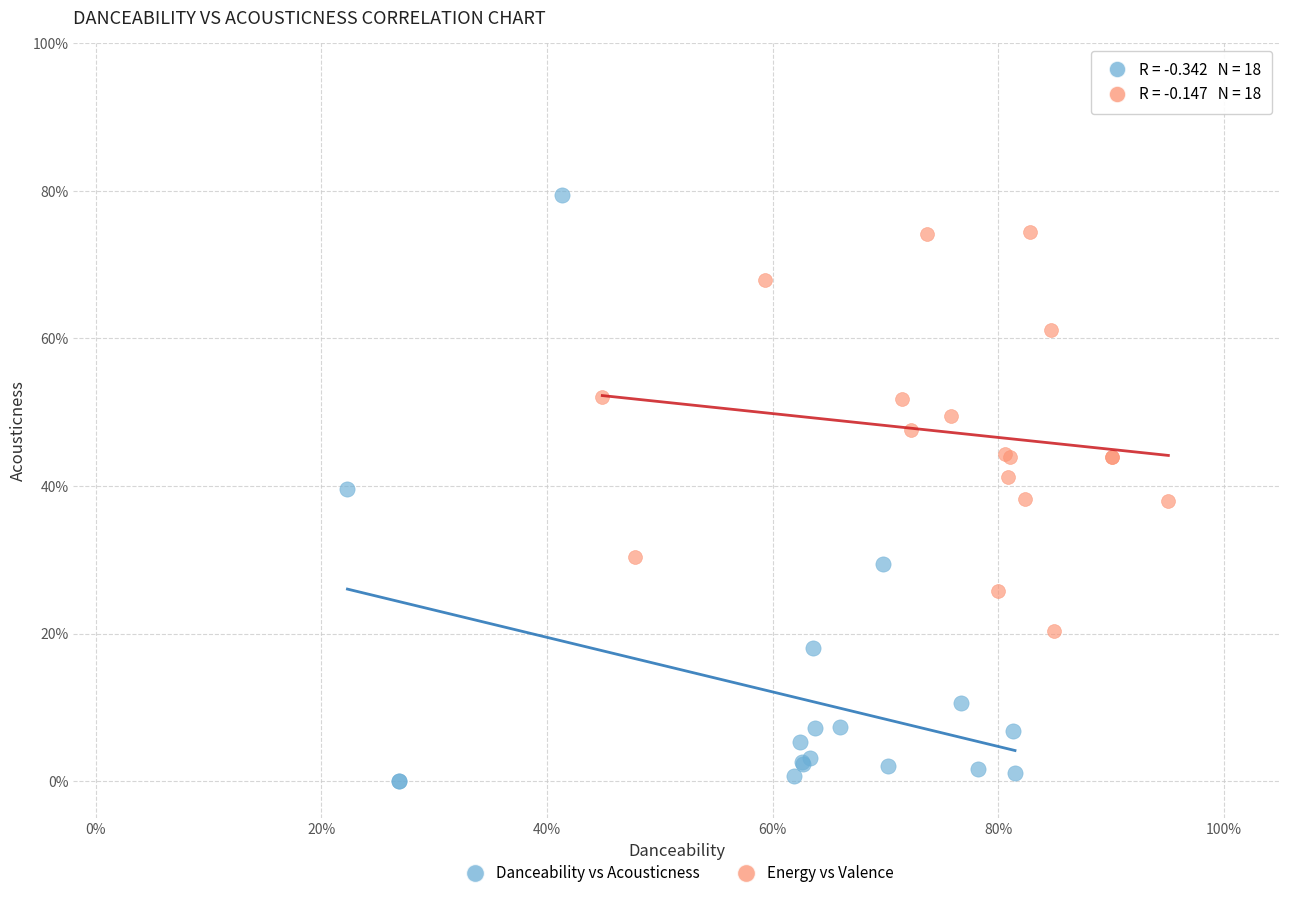

What are all the series names shown in the legend?

Danceability vs Acousticness, Energy vs Valence